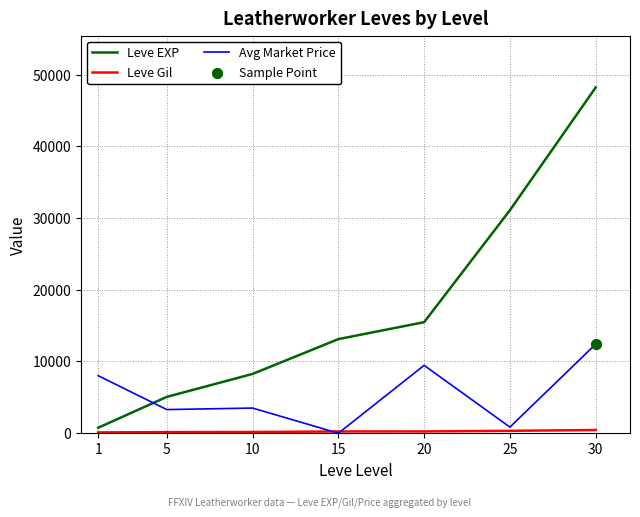

Which series has the widest spread of values?

Leve EXP